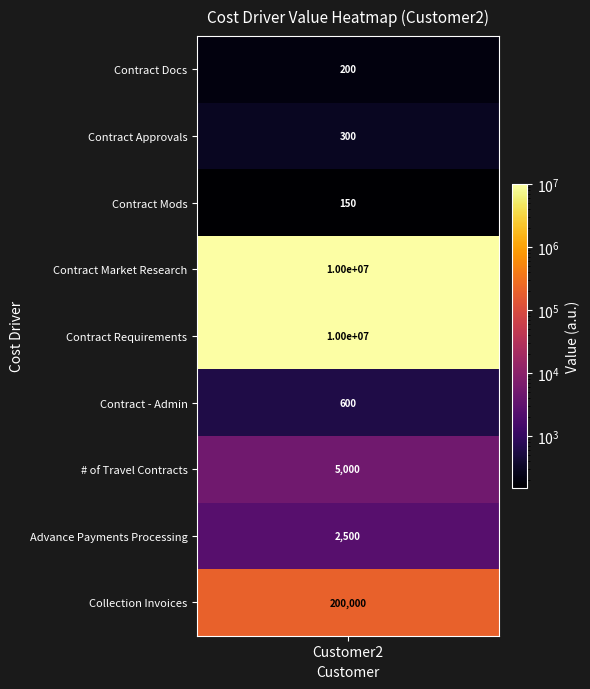

How many data points are less than 2500?

4